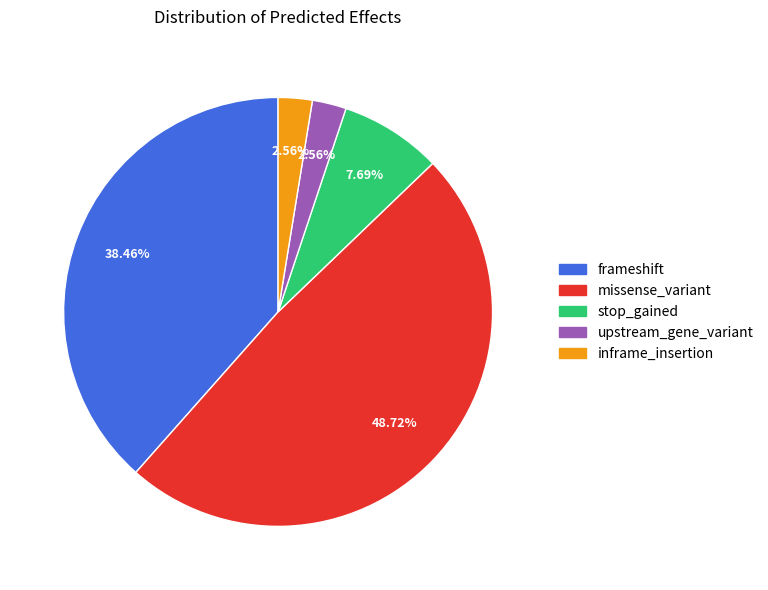

How many slices are in this pie chart?

5